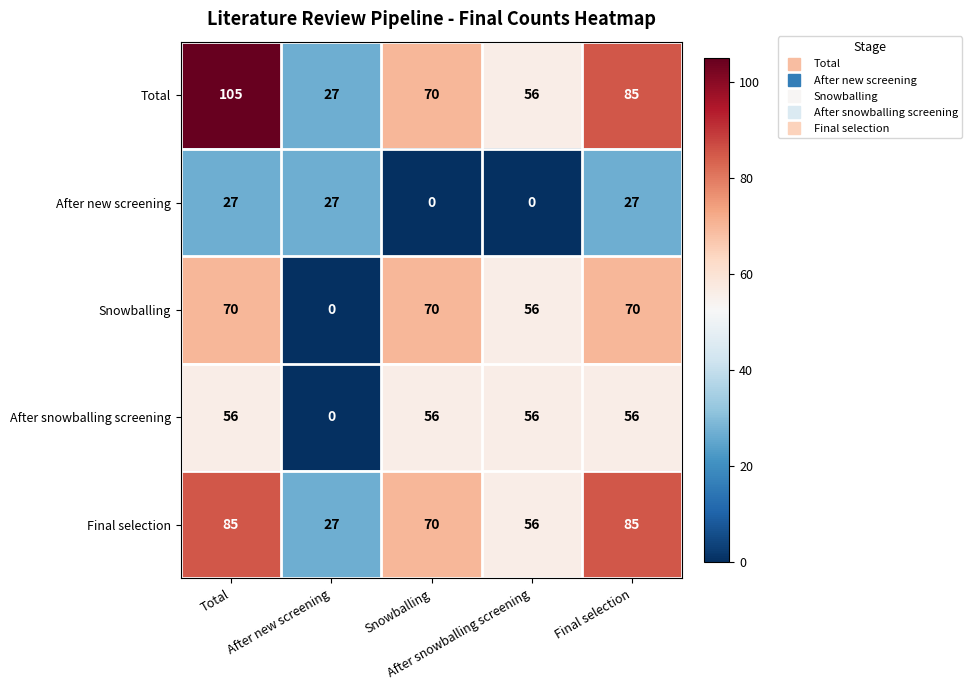

What is the maximum value shown in the chart?

105